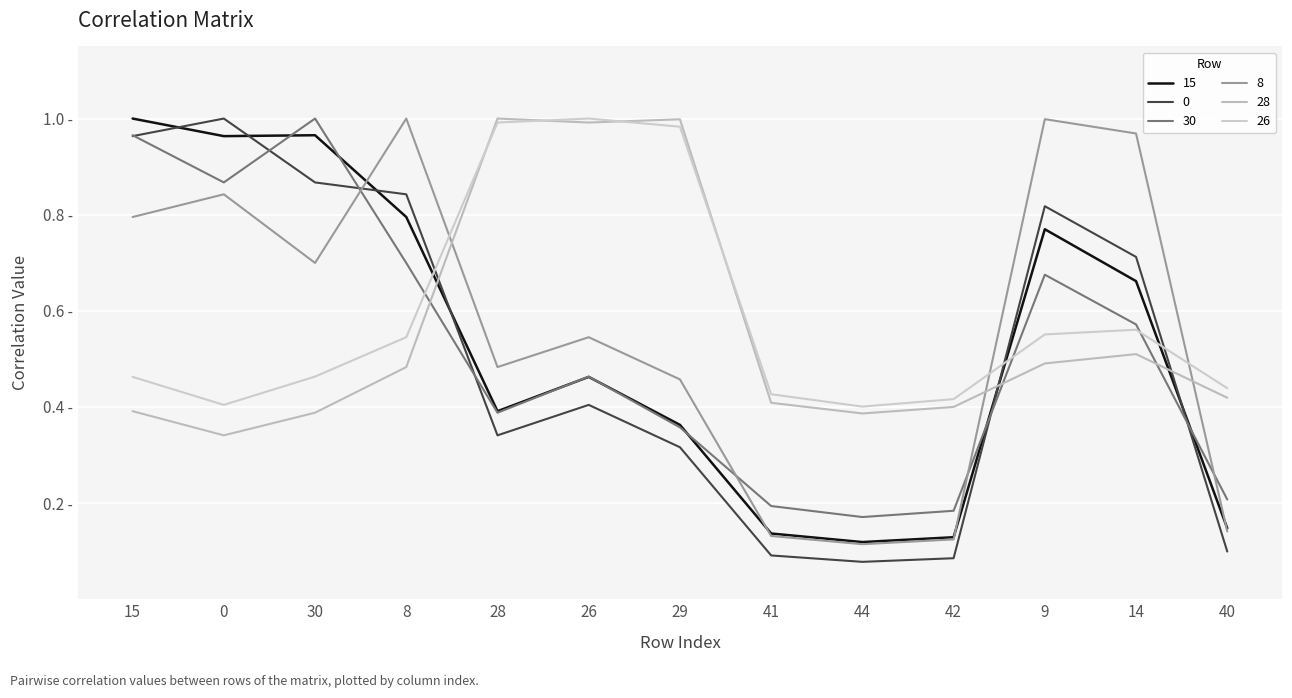

In 0, how many points are lower than both neighbors (excluding endpoints)?

2